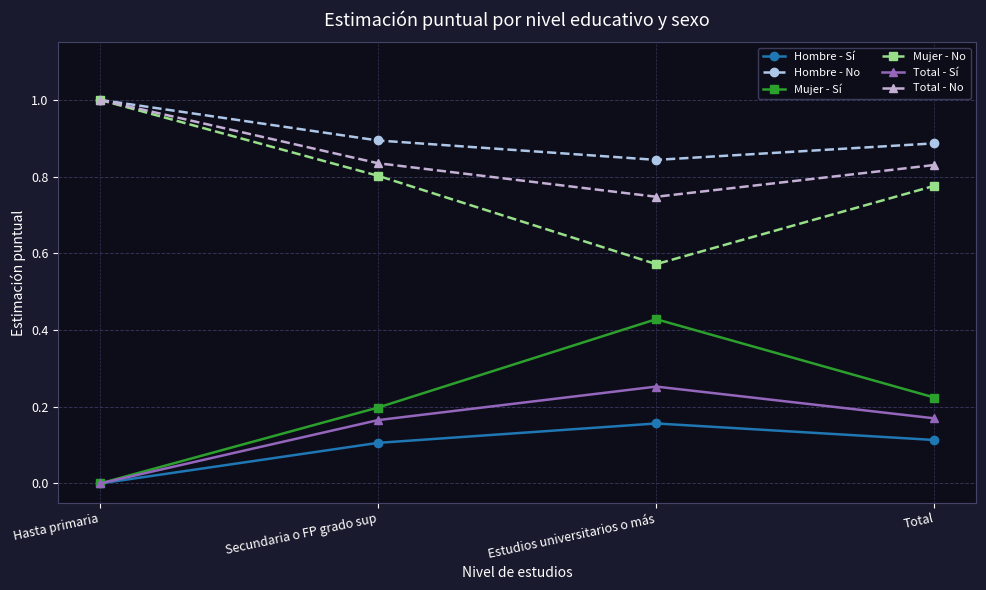

True or false: Mujer - Sí and Hombre - No intersect in this chart.

False